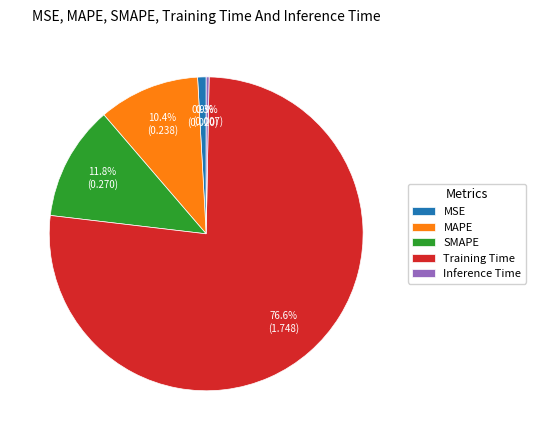

Which has a higher value, MSE or Inference Time?

MSE